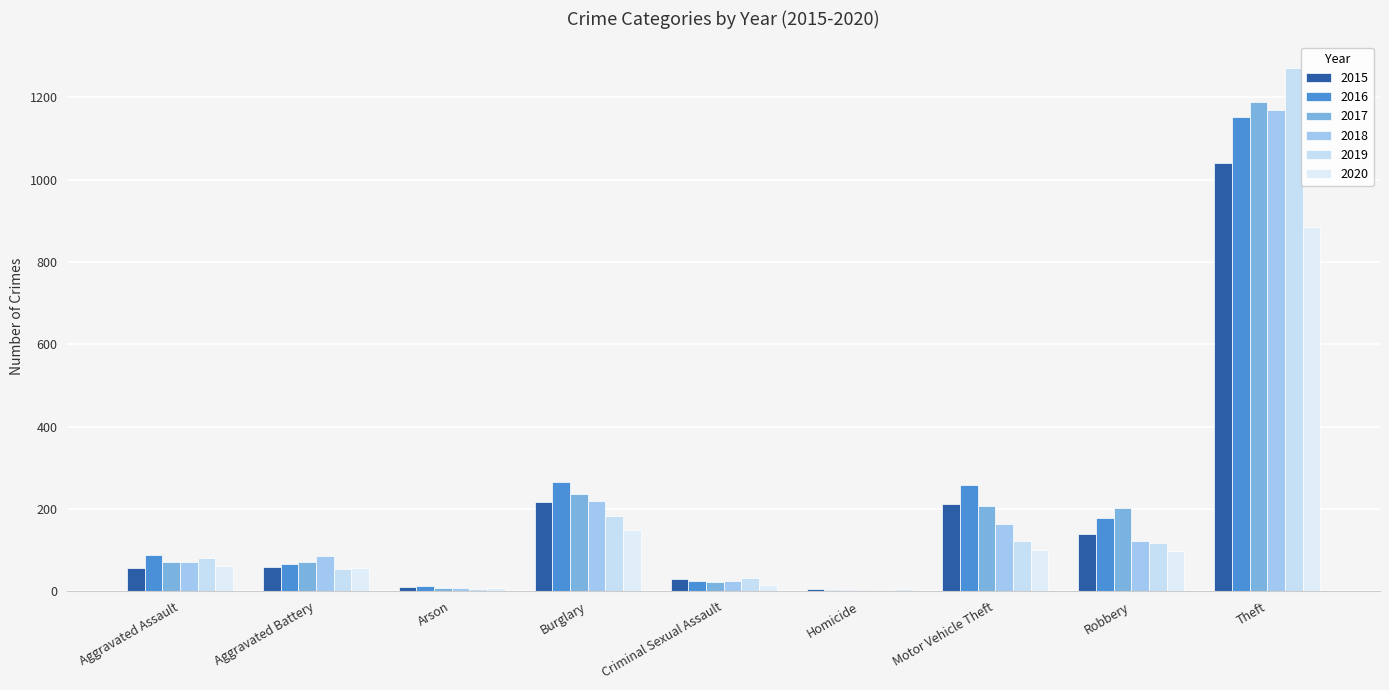

What is the label of the 5th bar from the right?

Criminal Sexual Assault